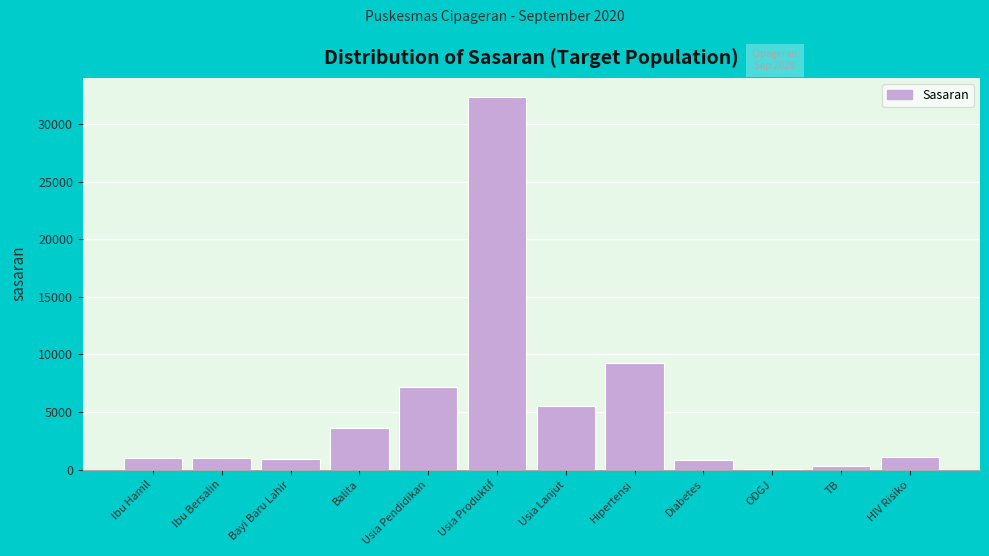

Is it true that the value at Balita is 3644?

True